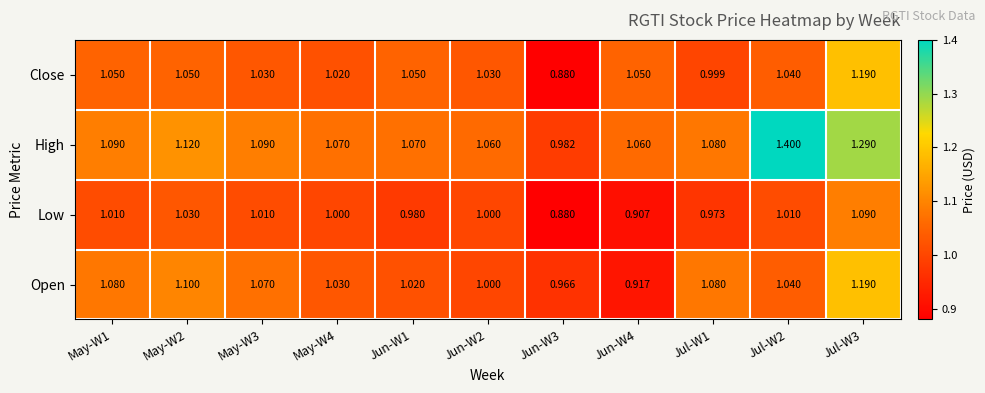

Which series has the largest total across all categories?

High